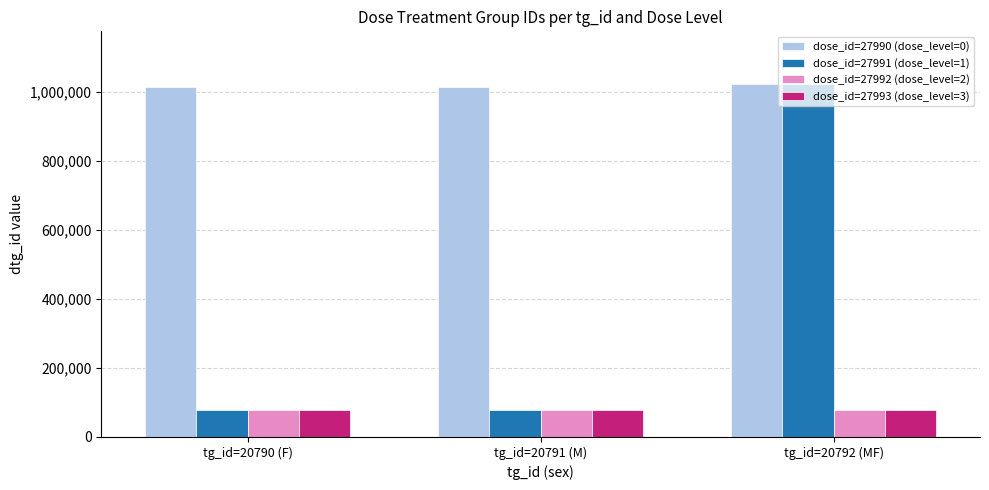

What position from the left is tg_id=20792 (MF)?

3